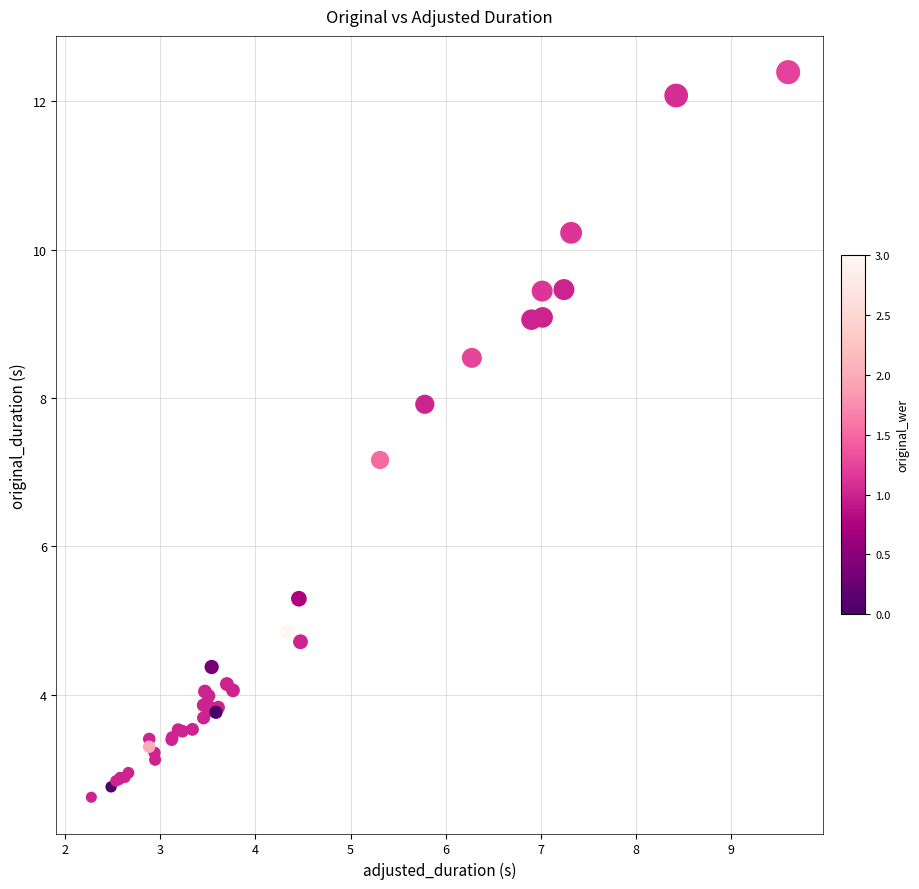

What Y value in the scatter plot is closest to 7?

7.2